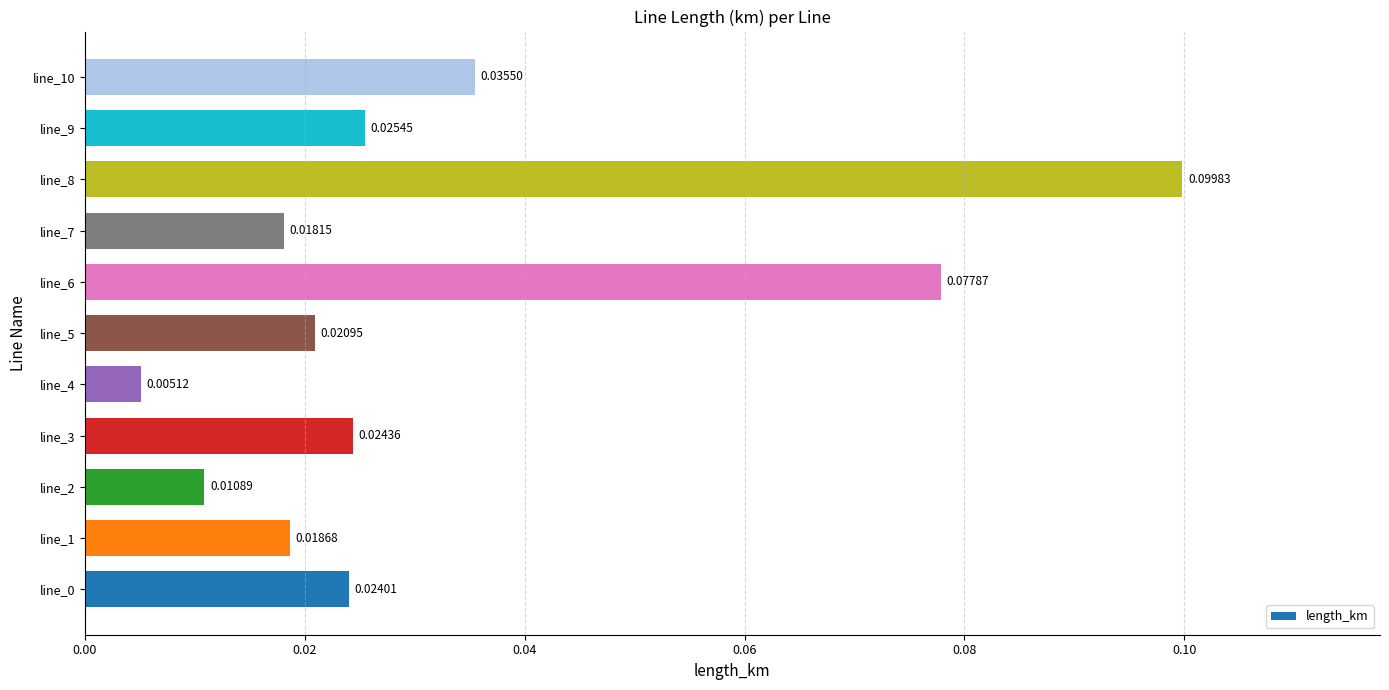

How many bars are there in total?

11